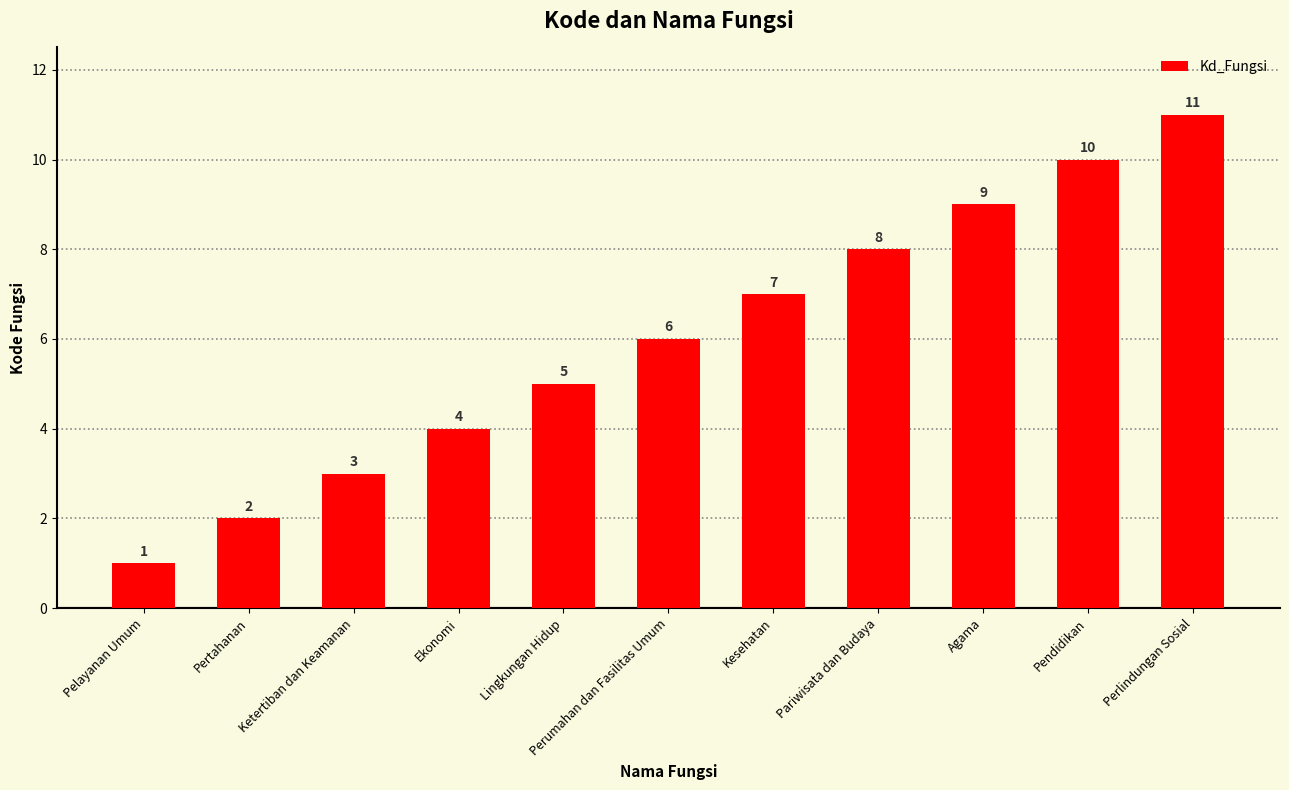

Reading right to left, transcribe all the data shown in this chart.

Perlindungan Sosial=11	Pendidikan=10	Agama=9	Pariwisata dan Budaya=8	Kesehatan=7	Perumahan dan Fasilitas Umum=6	Lingkungan Hidup=5	Ekonomi=4	Ketertiban dan Keamanan=3	Pertahanan=2	Pelayanan Umum=1